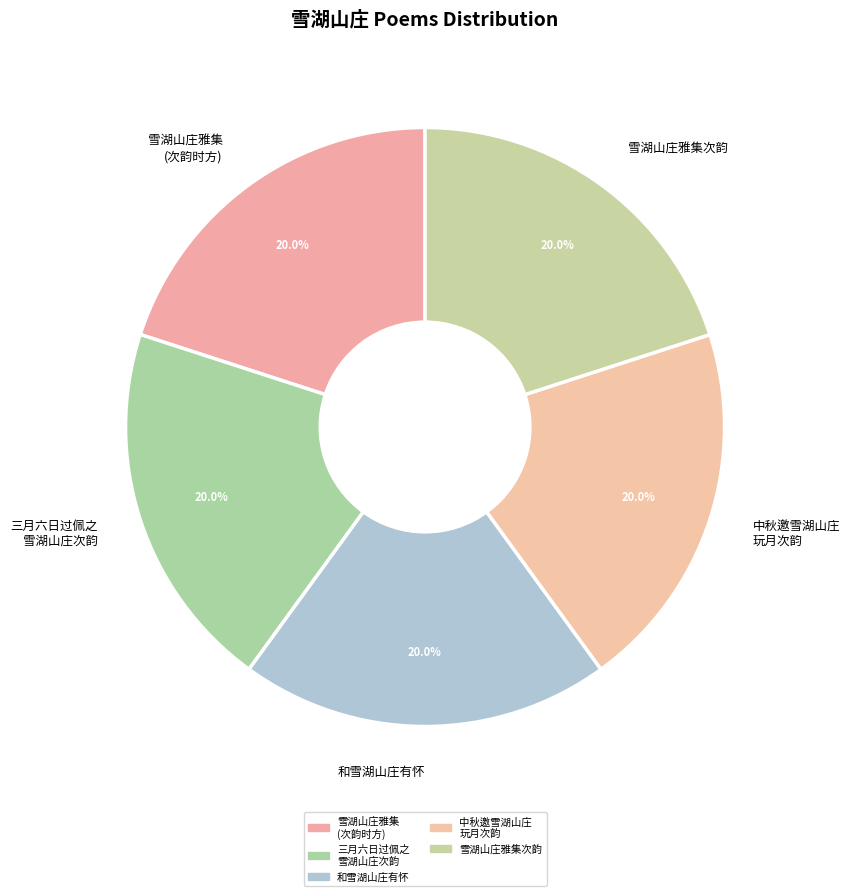

Approximately how many times larger is the value at 和雪湖山庄有怀 compared to 雪湖山庄雅集 (次韵时方)?

1.0